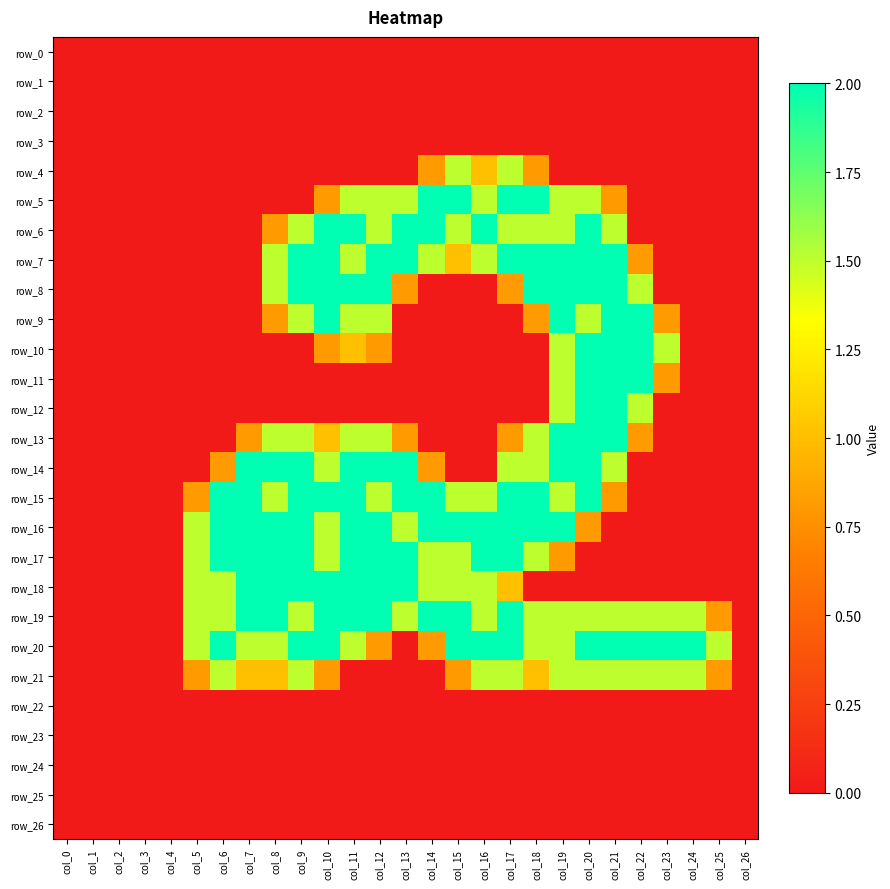

At col_17, list the series in order from largest to smallest.

row_5, row_7, row_15, row_16, row_17, row_19, row_20, row_4, row_6, row_14, row_21, row_18, row_8, row_13, row_0, row_1, row_2, row_3, row_9, row_10, row_11, row_12, row_22, row_23, row_24, row_25, row_26